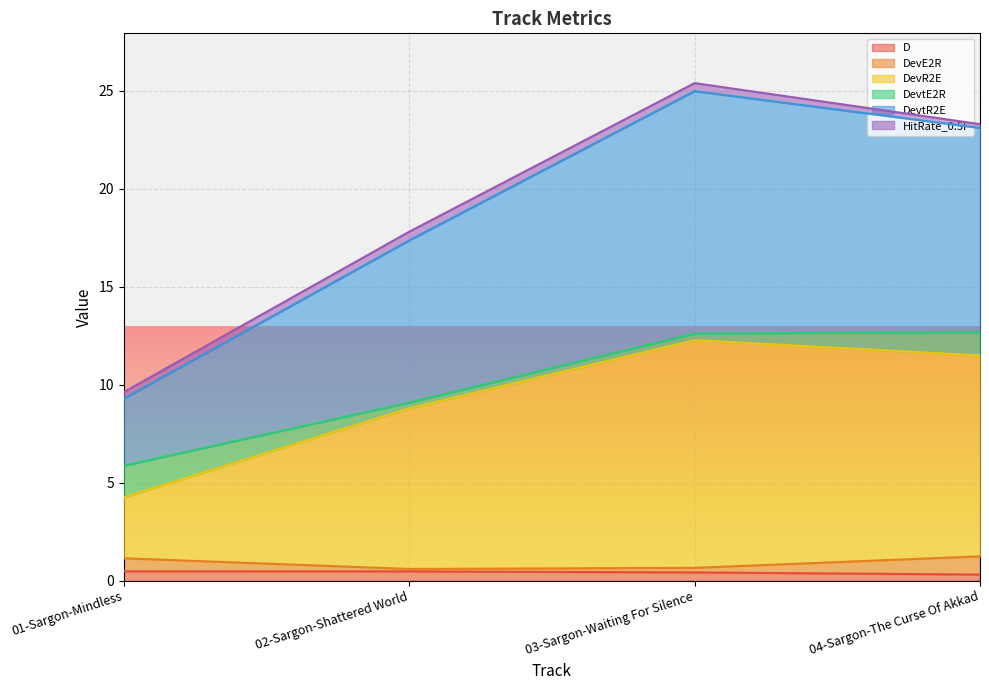

How many data points in DevtR2E are less than 23?

2